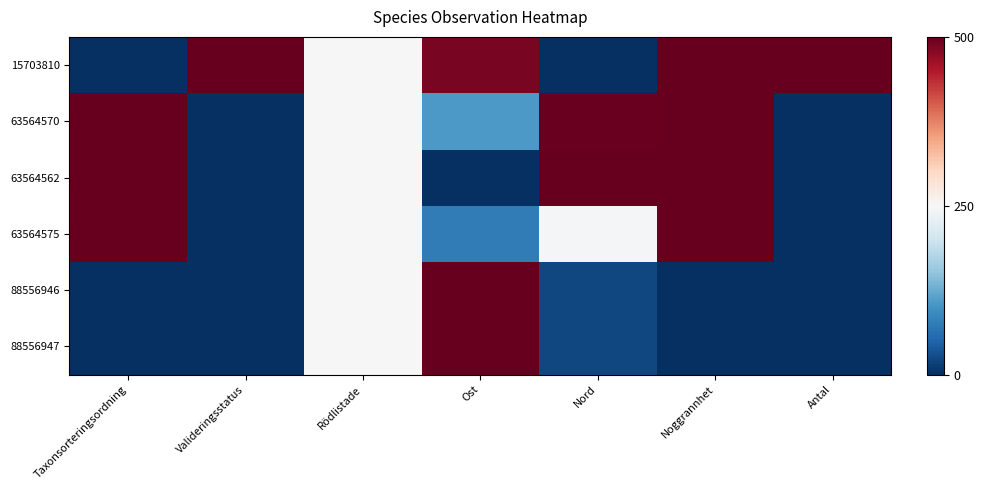

At how many categories does at least one series exceed 0?

7